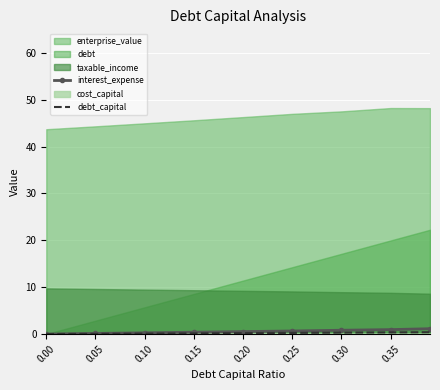

What is the value of the interest_expense point at the 9th from the left?

1.1